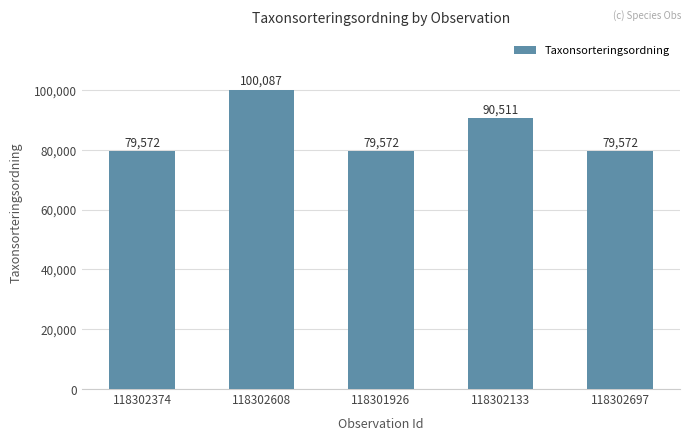

What is the minimum value shown in the chart?

79572